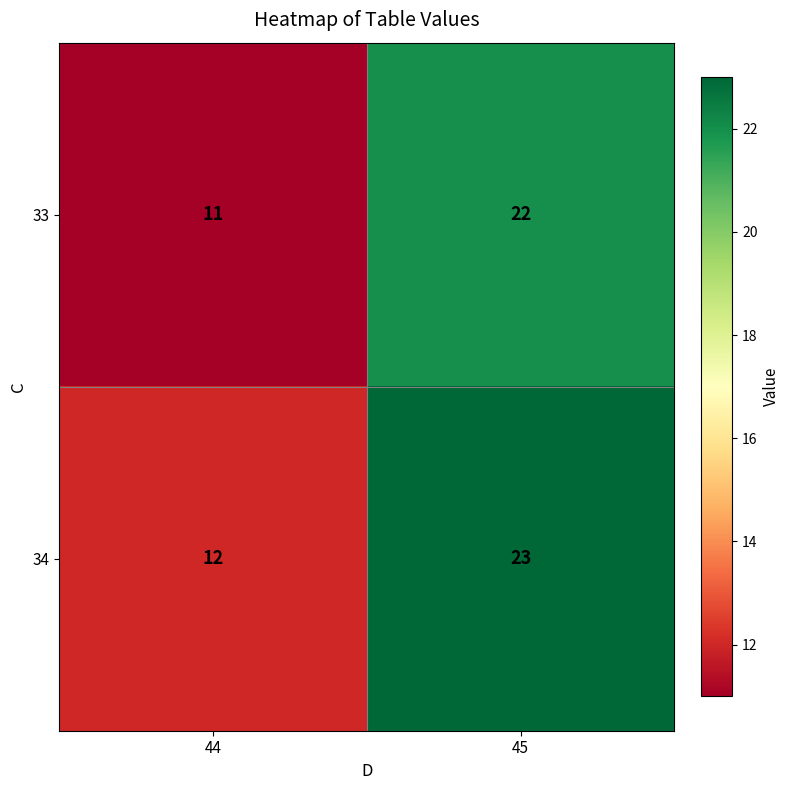

Which series has the largest total across all categories?

34